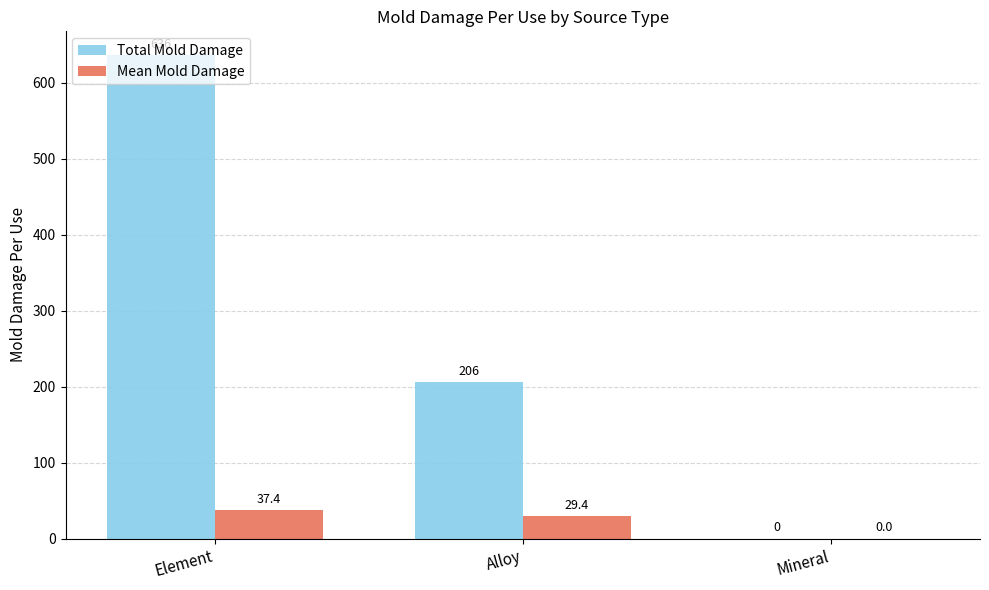

At which category is the sum across all series the highest?

Element